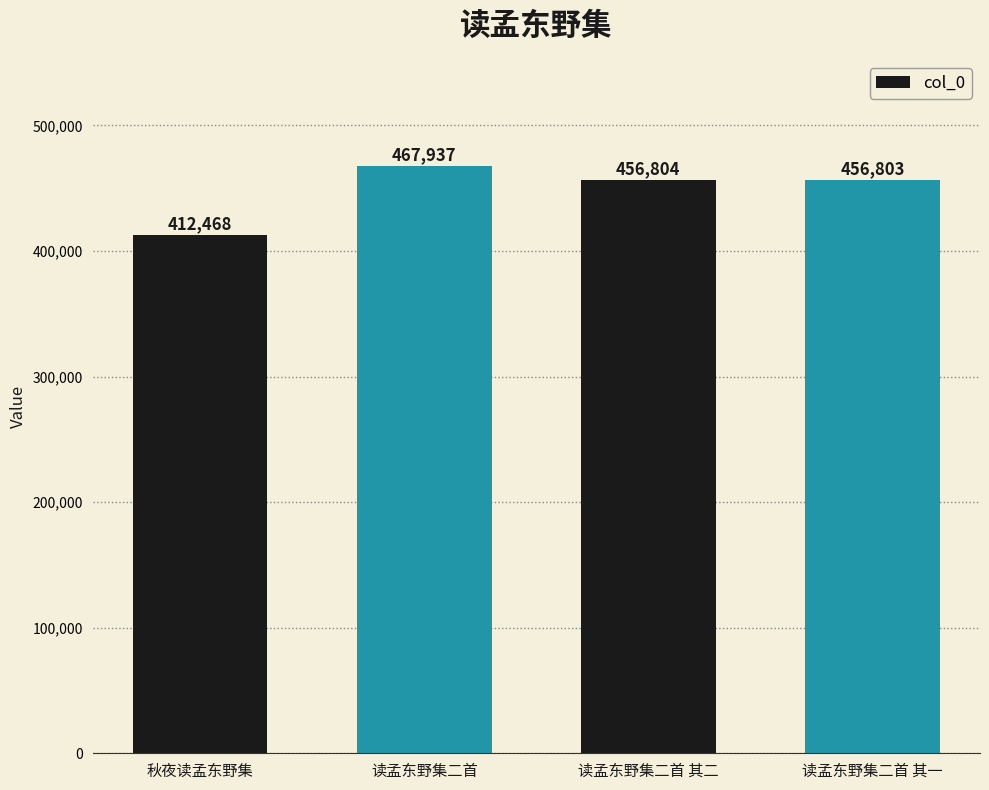

What is the smallest value displayed?

412468